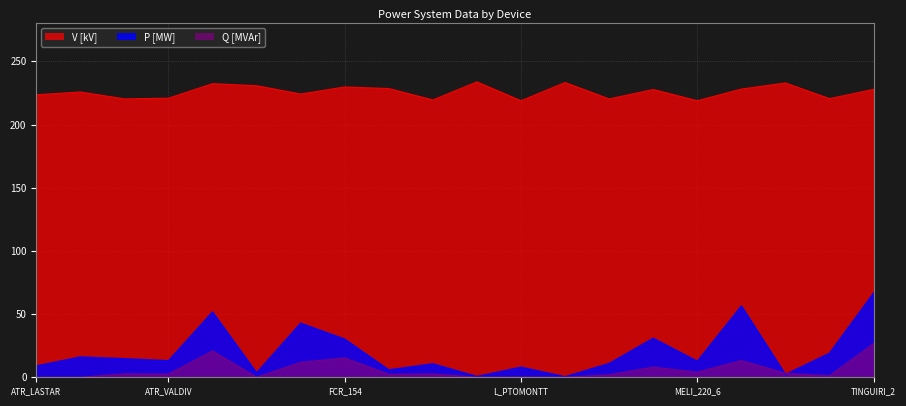

What position from the right is MAULE_220?

6